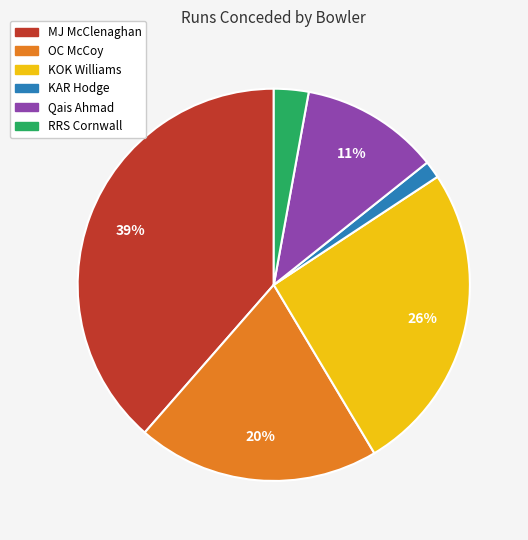

Combined, do RRS Cornwall and Qais Ahmad account for over 50%?

No